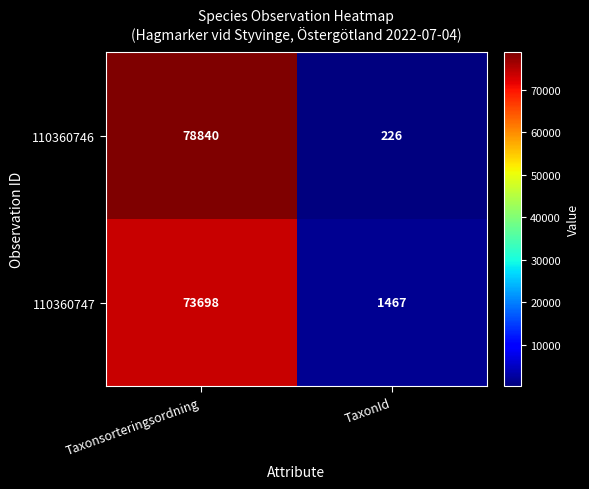

What is the total value across all series at TaxonId?

1693